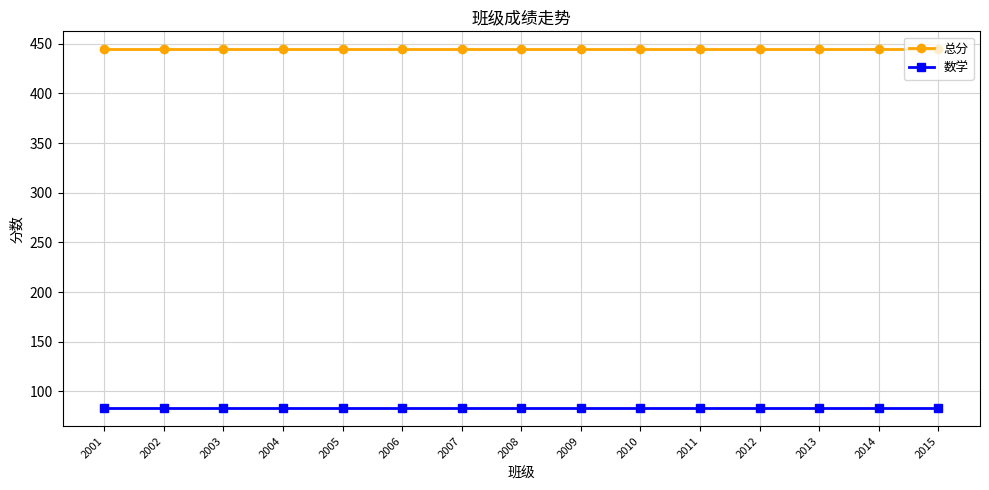

The 总分 series shows 669.3 at 2013. True or false?

False